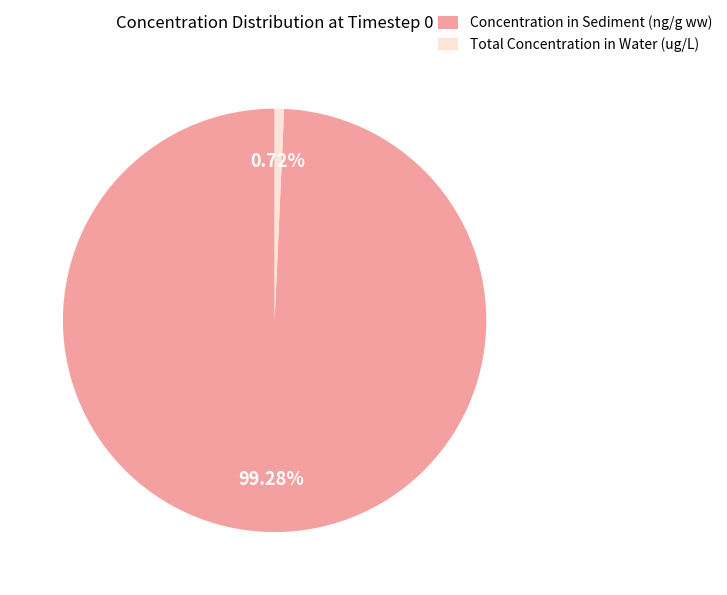

Rank the categories by value from highest to lowest.

Concentration in Sediment (ng/g ww), Total Concentration in Water (ug/L)